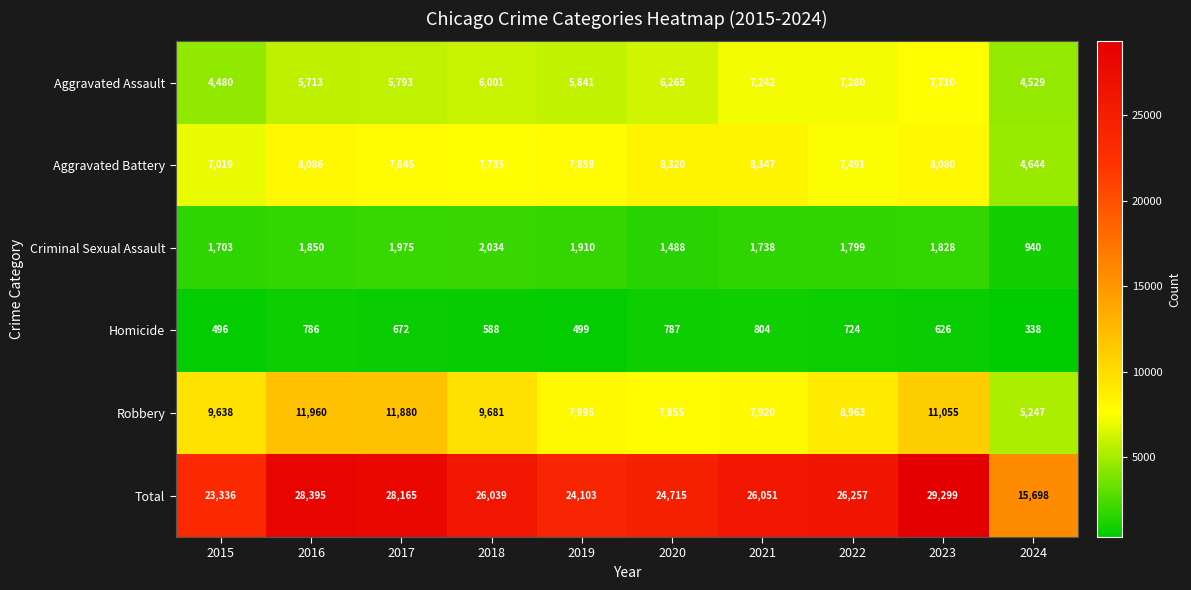

At how many categories does at least one series exceed 1800?

10